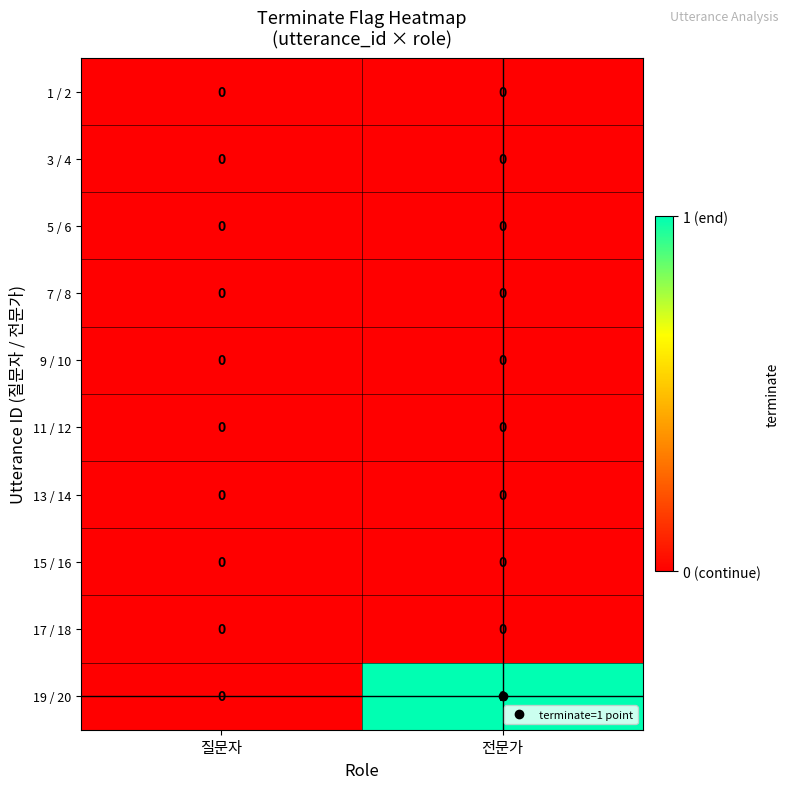

Which category has the highest value across all series?

전문가